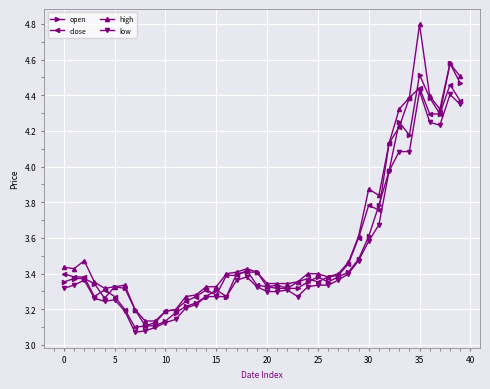

Which series has the widest spread of values?

high